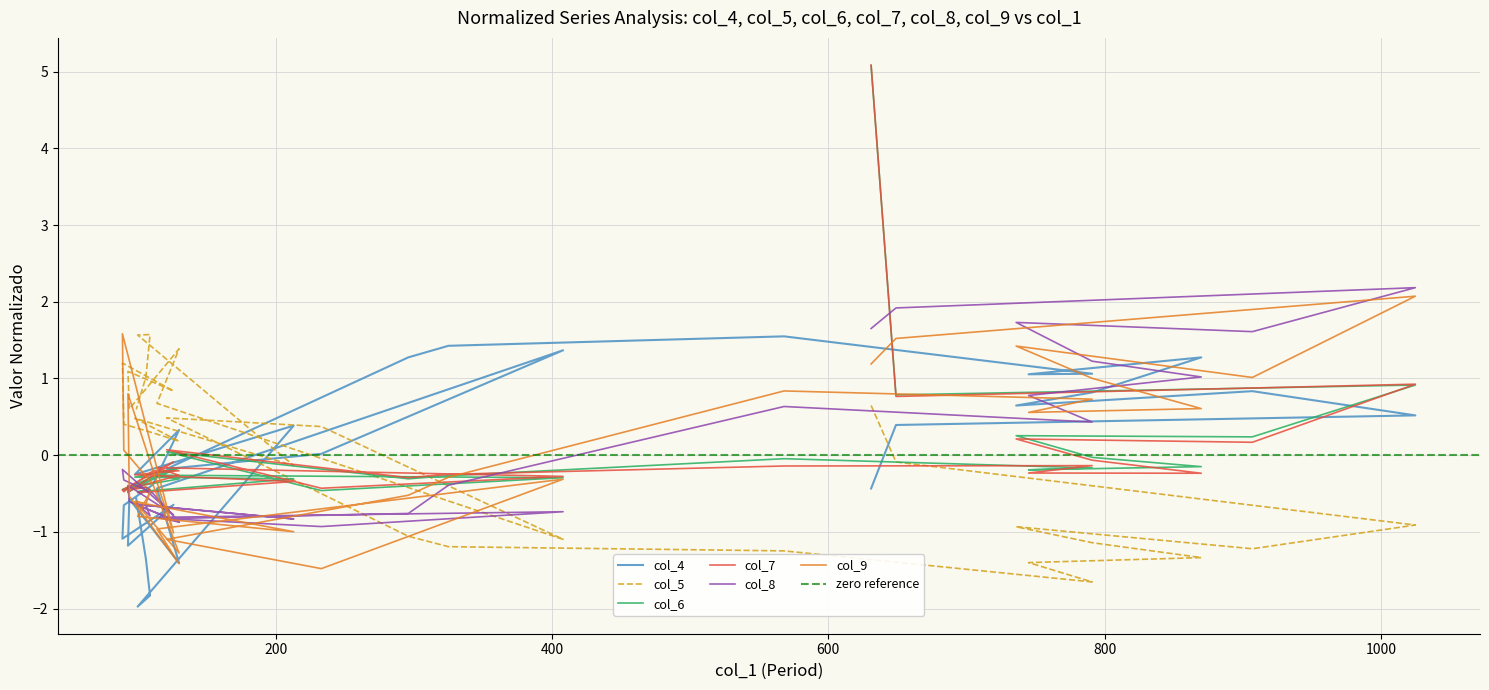

What is the lowest value of the col_6 series?

-0.5